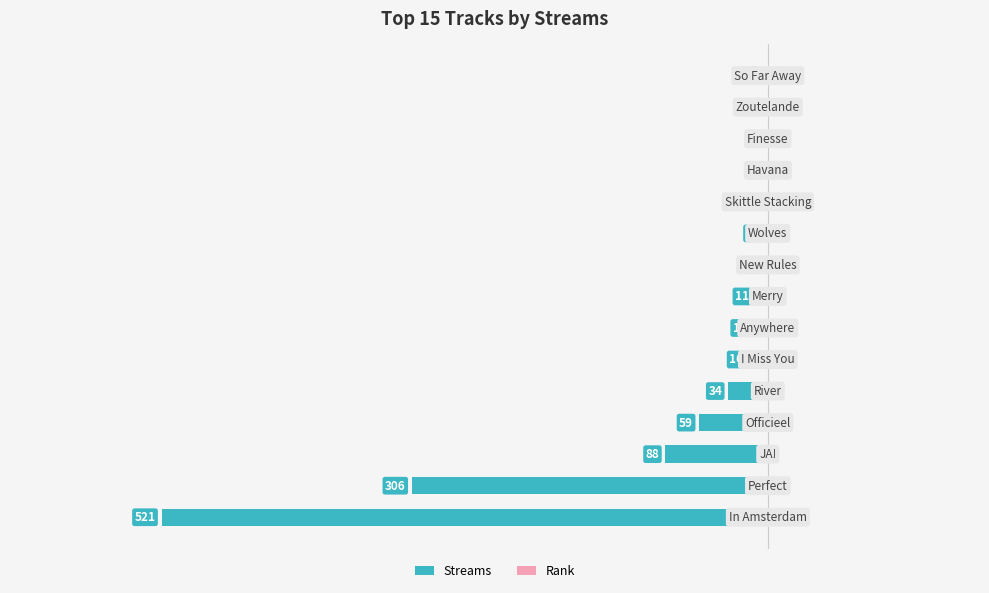

Does the chart contain any negative values?

Yes